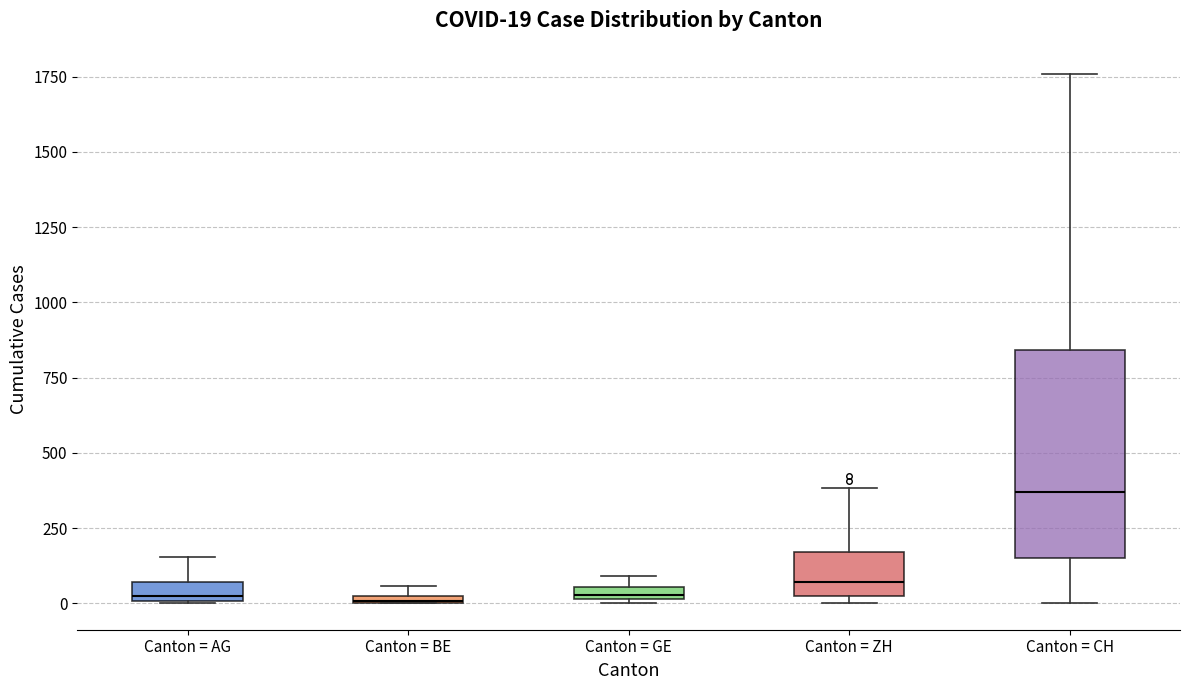

Comparing the boxes themselves (not the whiskers), which one is the tallest?

Canton = CH